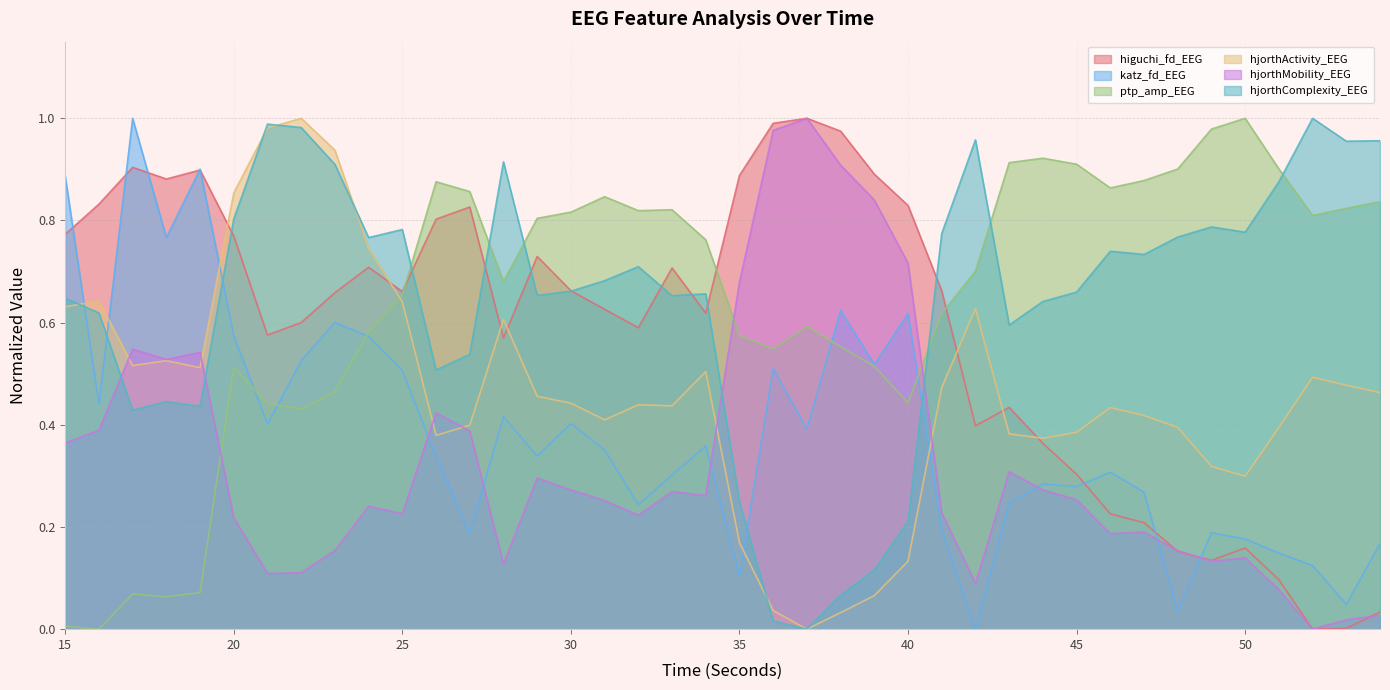

What is the value of the higuchi_fd_EEG point at the 3rd from the left?

0.9